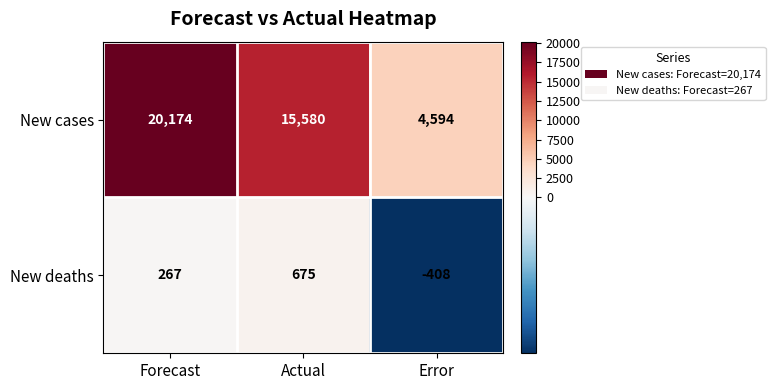

What is the minimum value shown in the chart?

-408